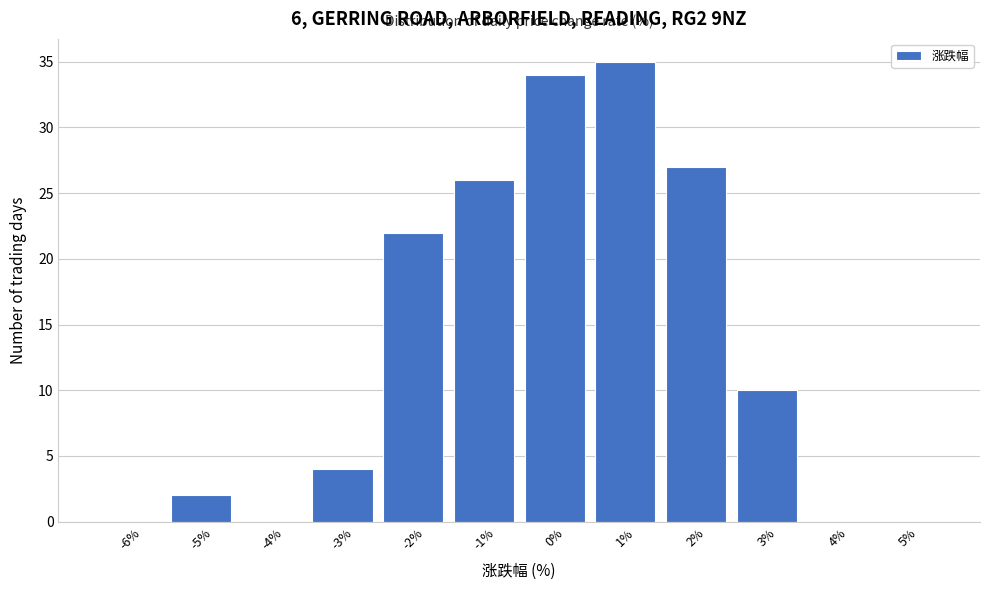

Reading left to right, extract all data points from this chart.

-6%=0	-5%=2	-4%=0	-3%=4	-2%=22	-1%=26	0%=34	1%=35	2%=27	3%=10	4%=0	5%=0